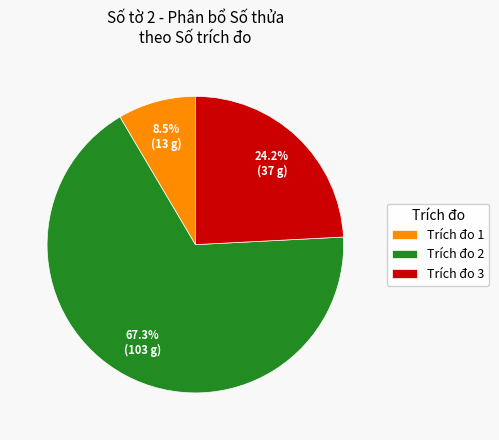

What percentage do Trích đo 2 and Trích đo 3 together represent?

91.5%